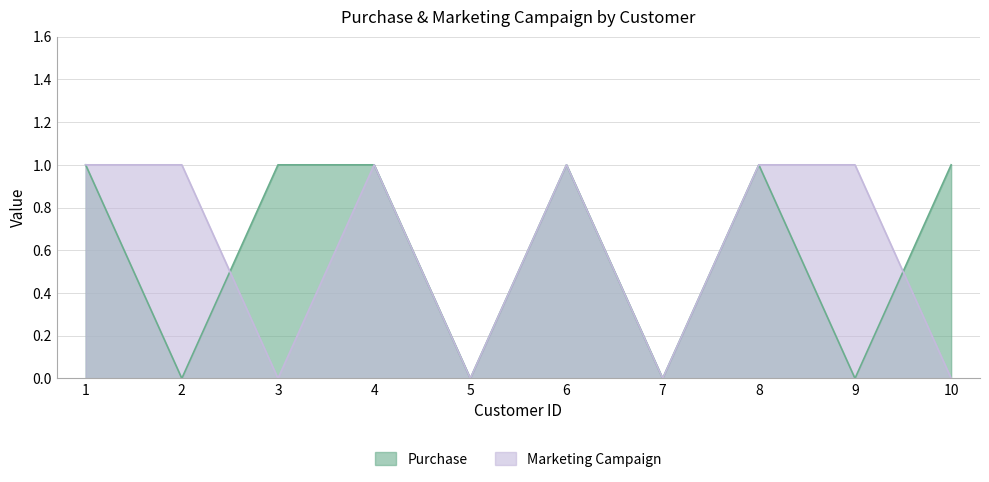

What is the spread (max minus min) of values at 2?

1